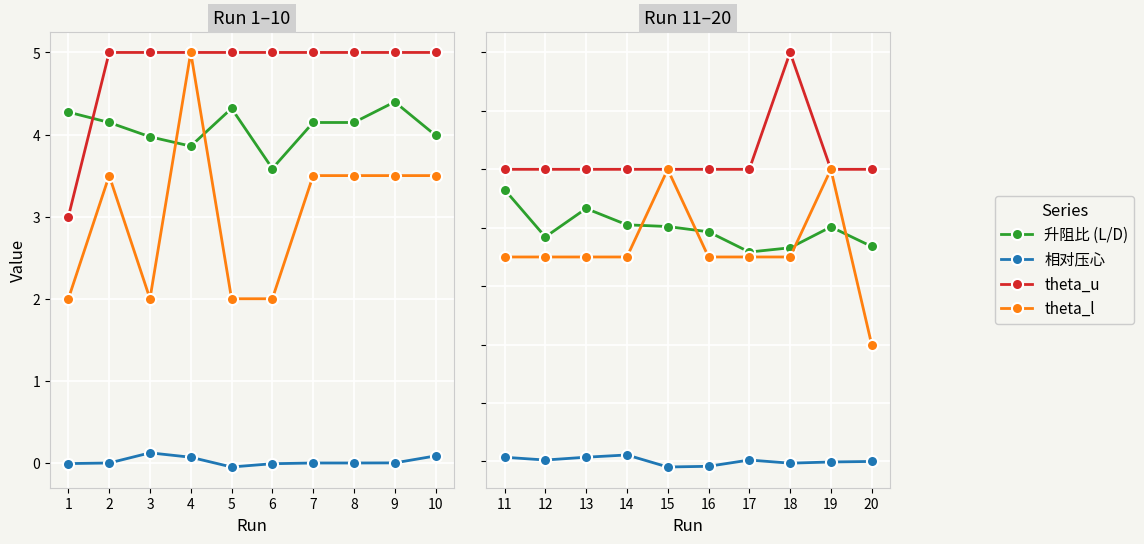

What is the spread (max minus min) of values at 14?

4.9